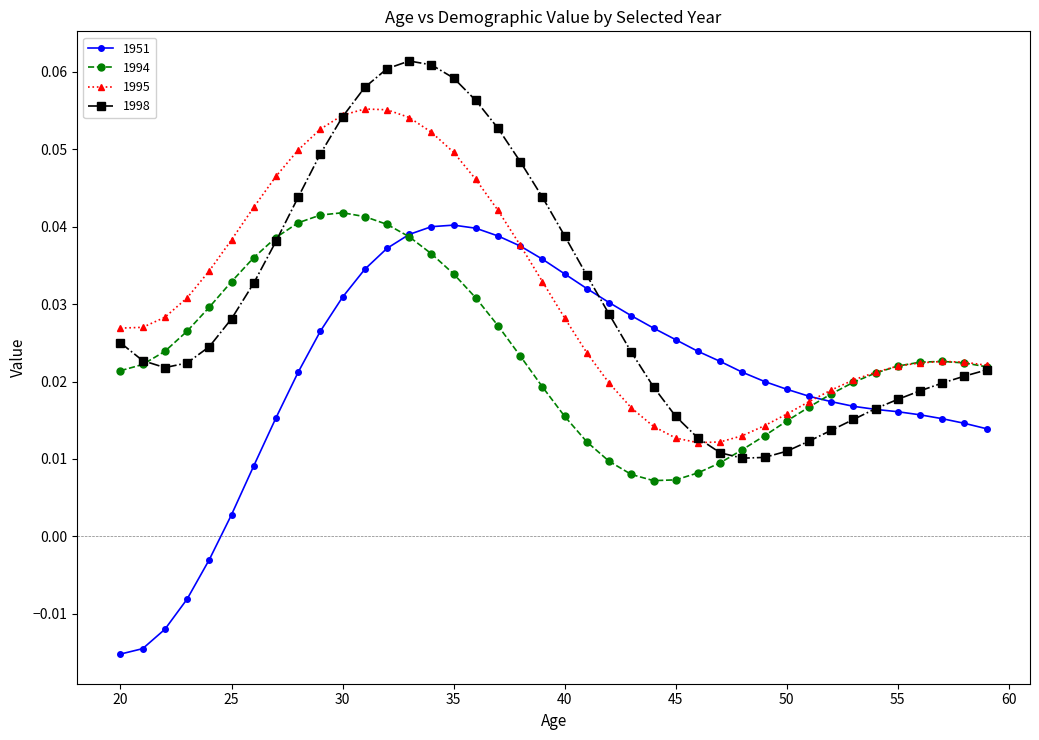

Which series has the widest spread of values?

1951